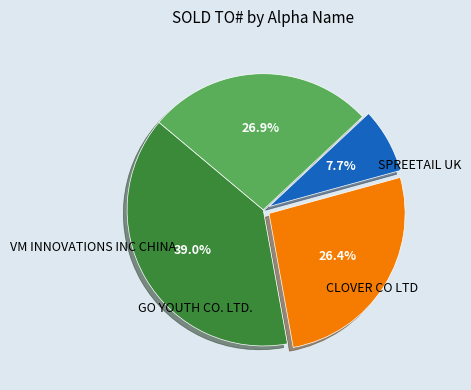

Does any single category account for the majority?

No